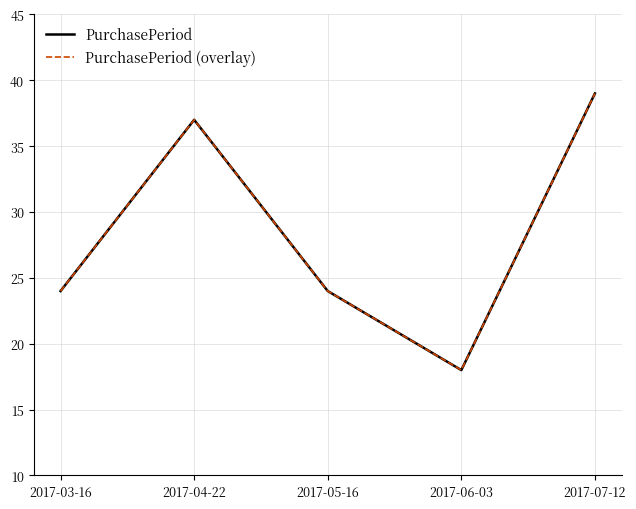

True or false: PurchasePeriod (overlay) and PurchasePeriod cross at least once.

False